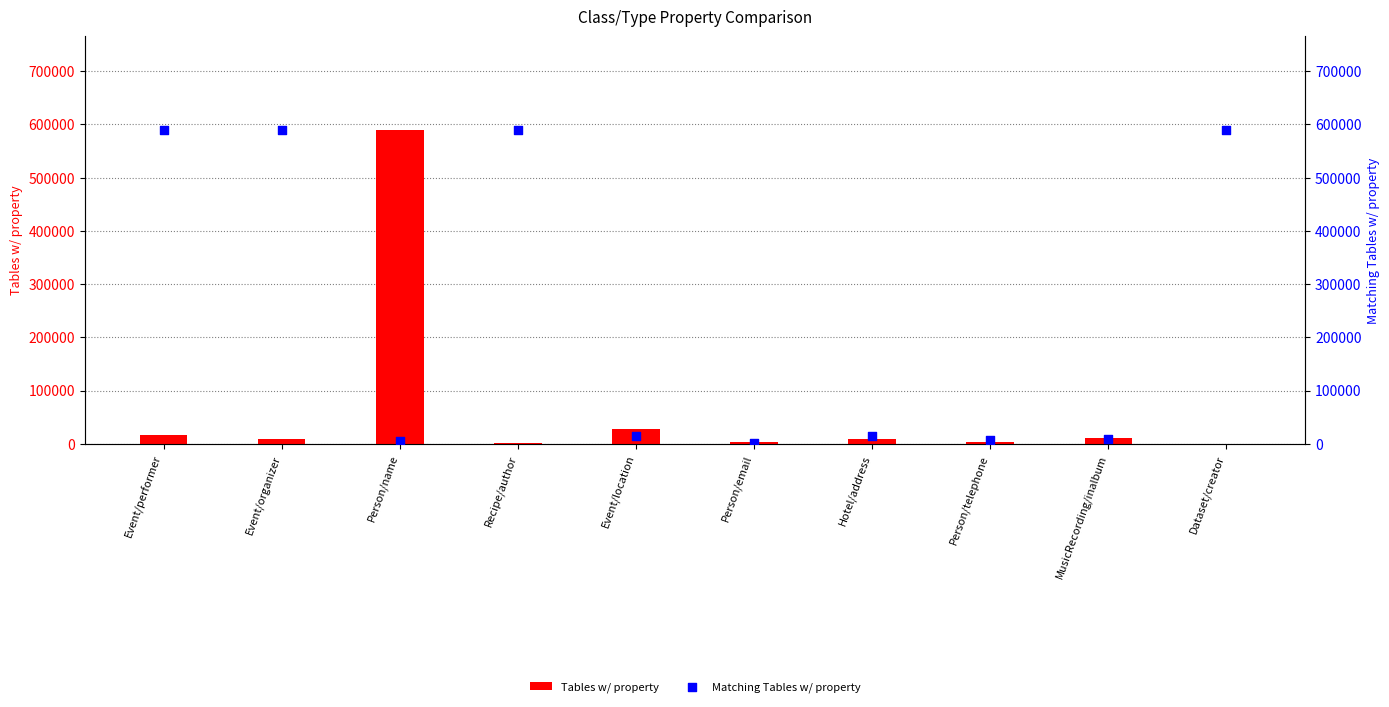

Is the value of Tables w/ property at Event/organizer greater than the value of Matching Tables w/ property at Person/email?

Yes